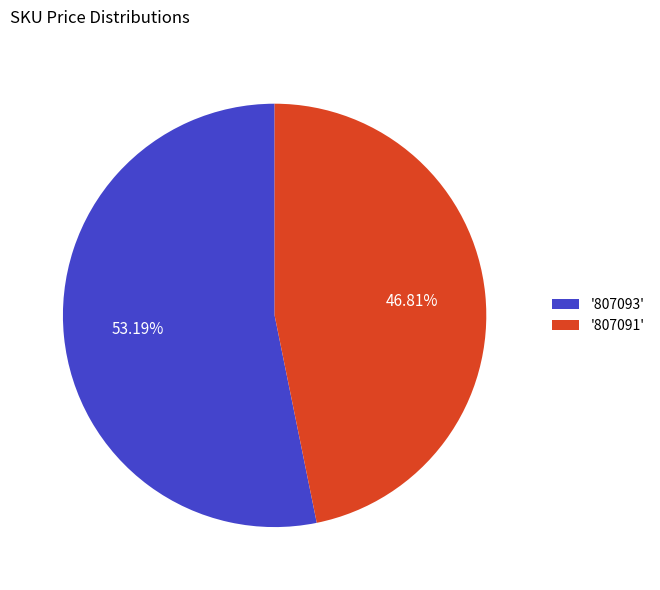

What is the ratio of the value at '807093' to the value at '807091'?

1.1